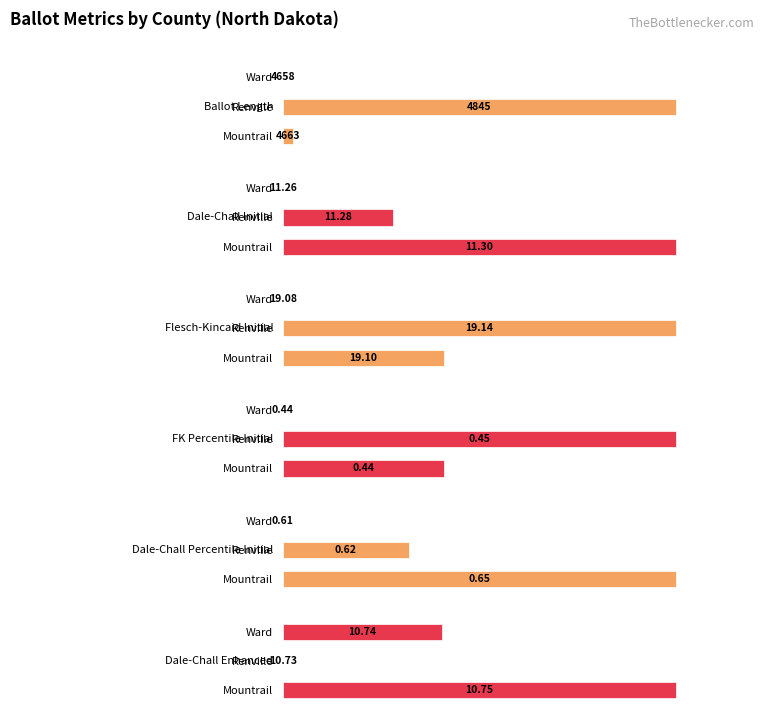

How many groups of bars are there?

3